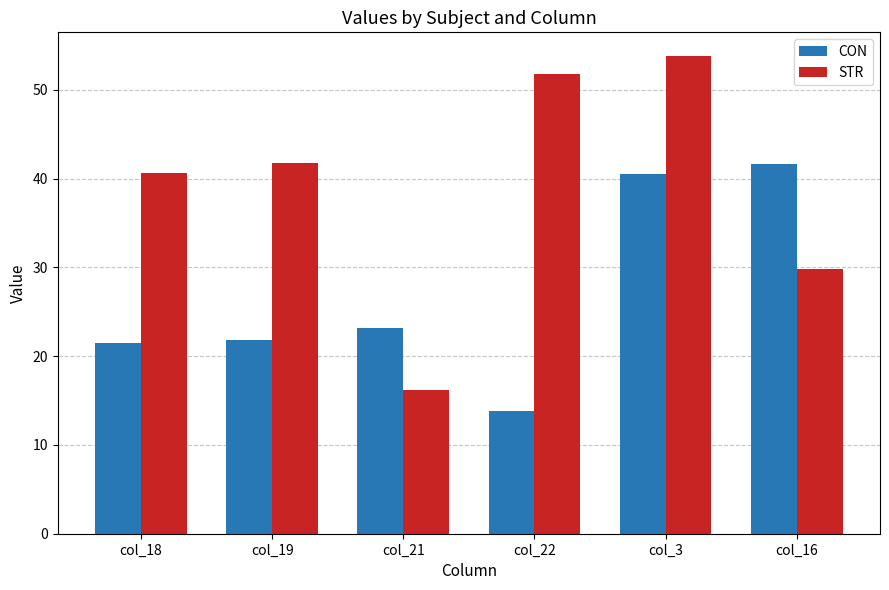

How many series are shown in this chart?

2